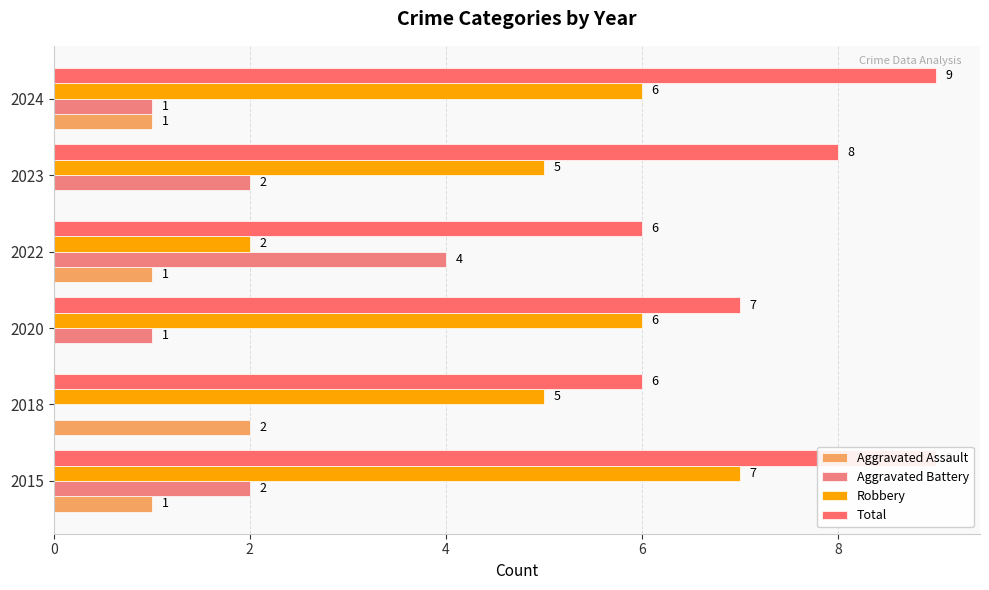

What is the value of the Robbery bar at the 1st from the left?

7